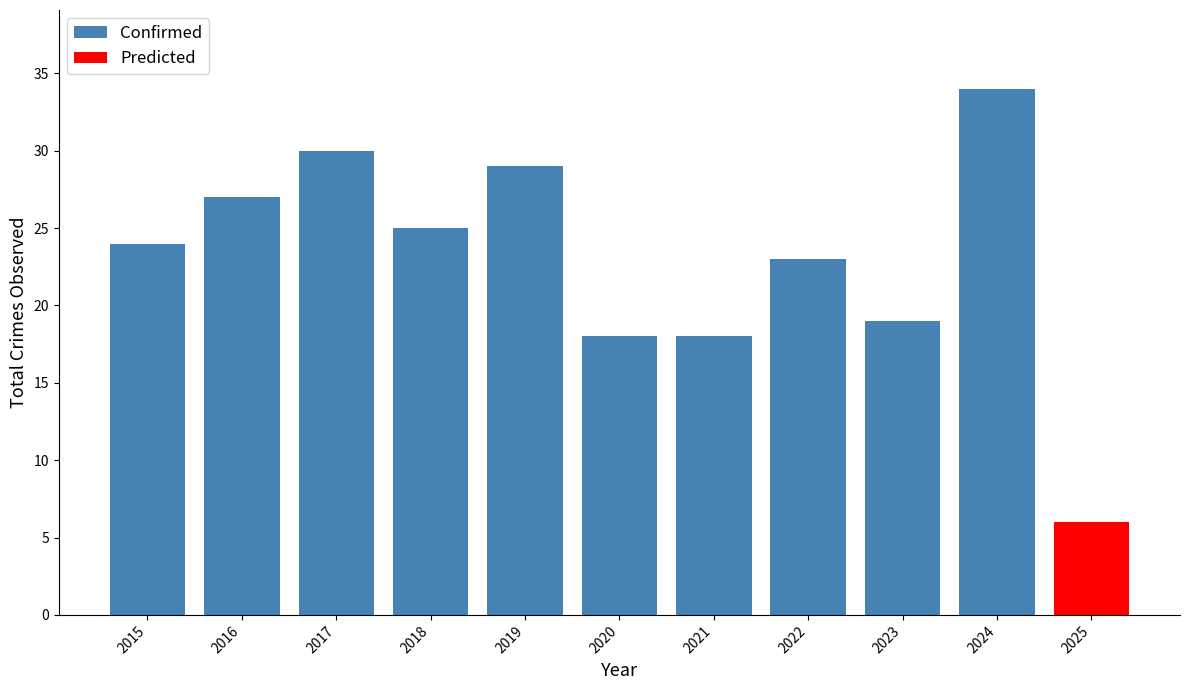

List the labels in order of value, largest first.

2024, 2017, 2019, 2016, 2018, 2015, 2022, 2023, 2020, 2021